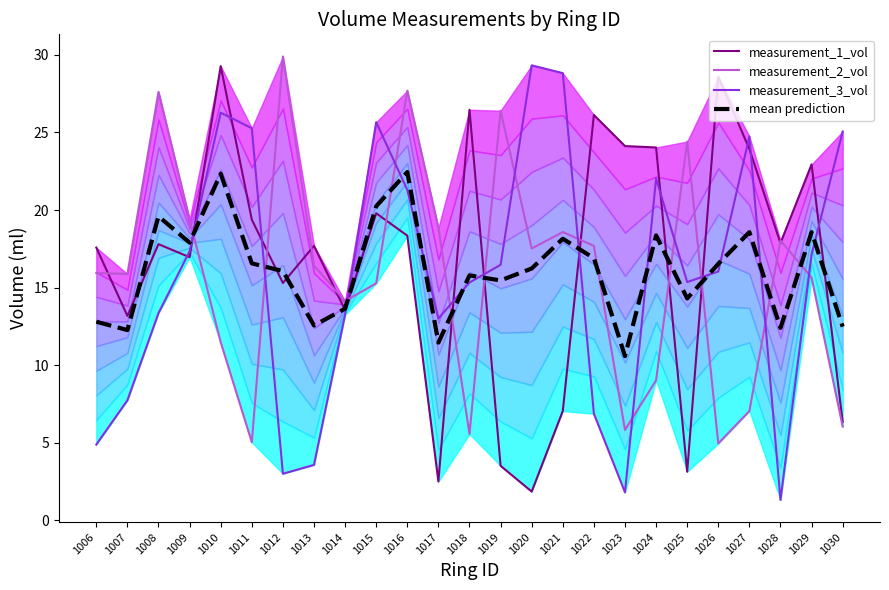

How many lines are shown in the chart?

4